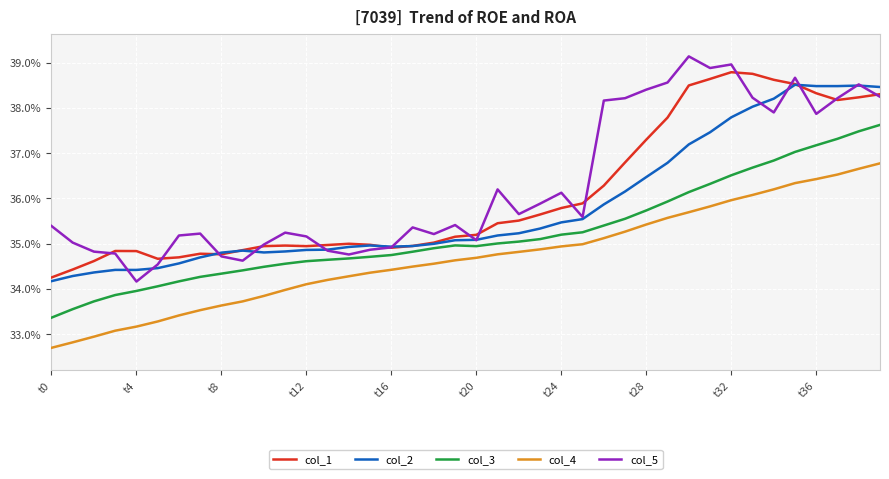

Which series has the largest total across all categories?

col_5